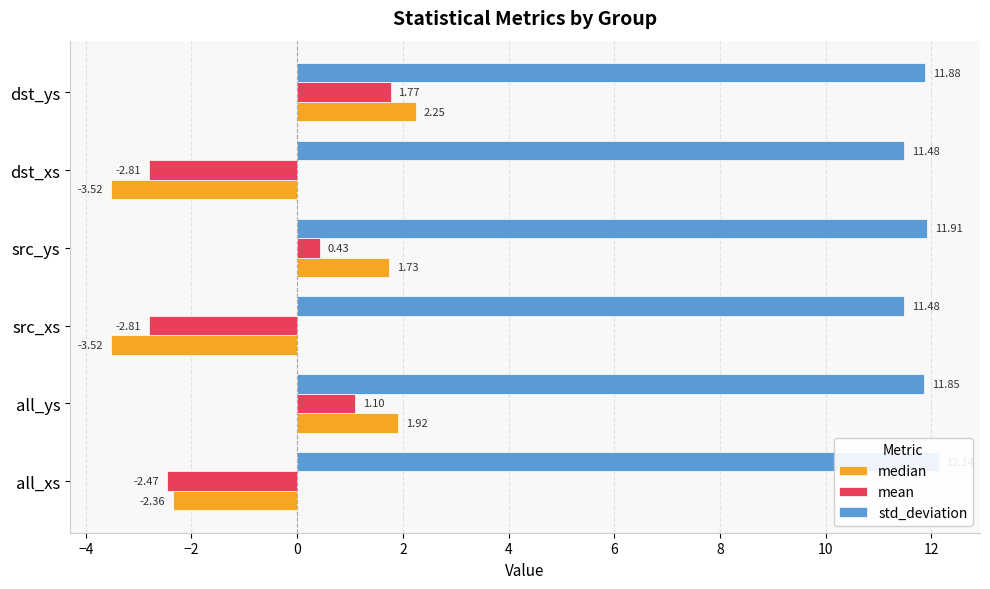

What is the difference between the maximum and minimum values in the std_deviation series?

0.7